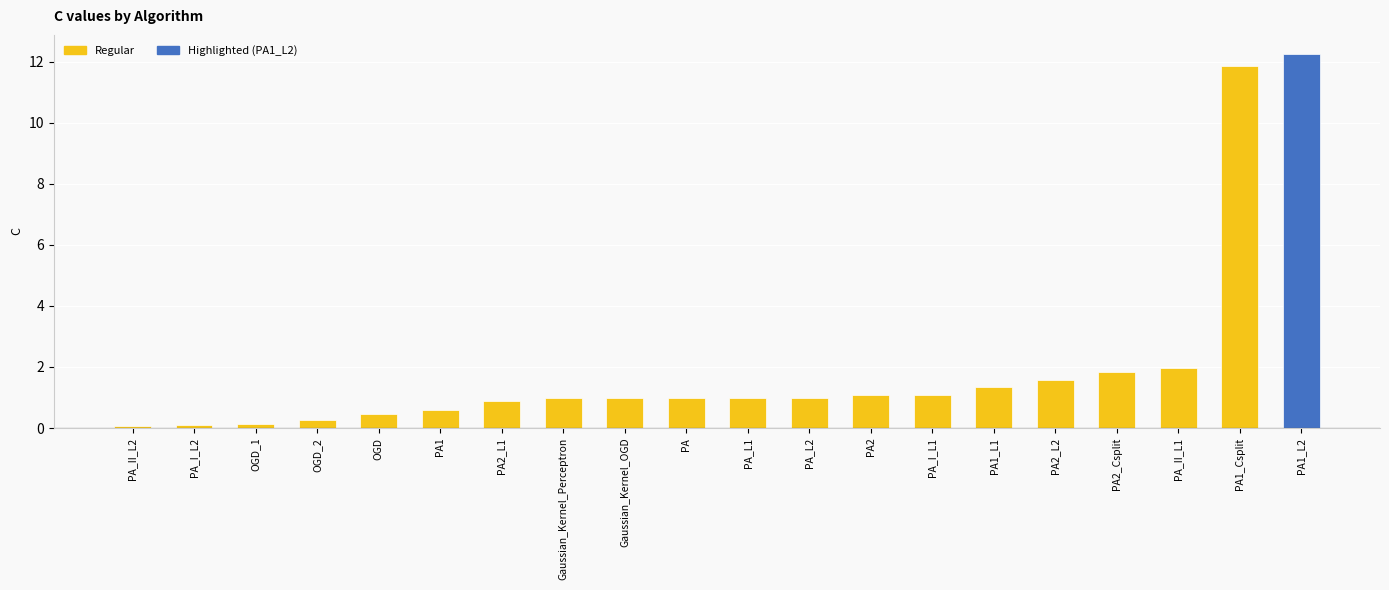

What is the average value?

2.0